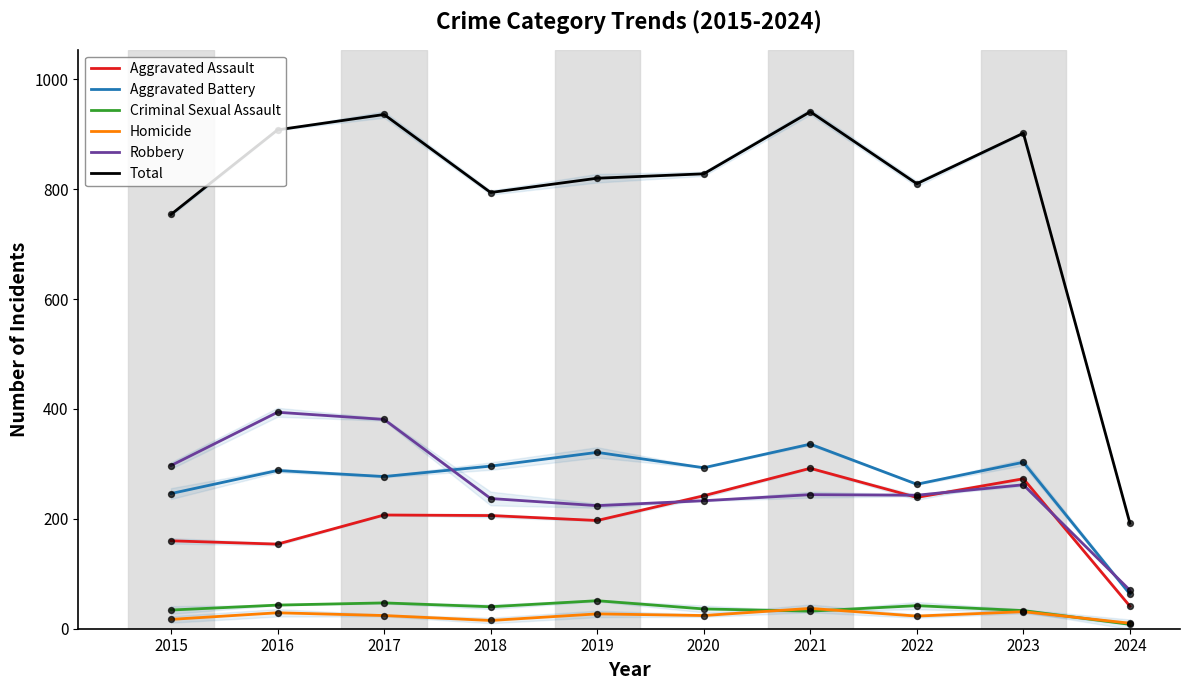

What is the total value across all series at 2015?

1508